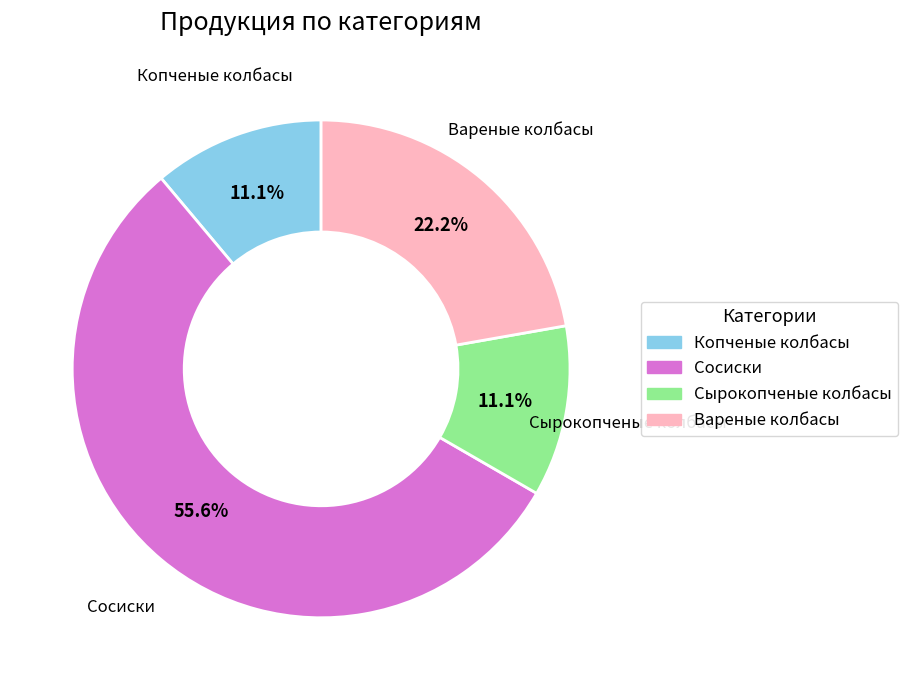

The Вареные колбасы slice represents 22% of the pie. True or false?

True